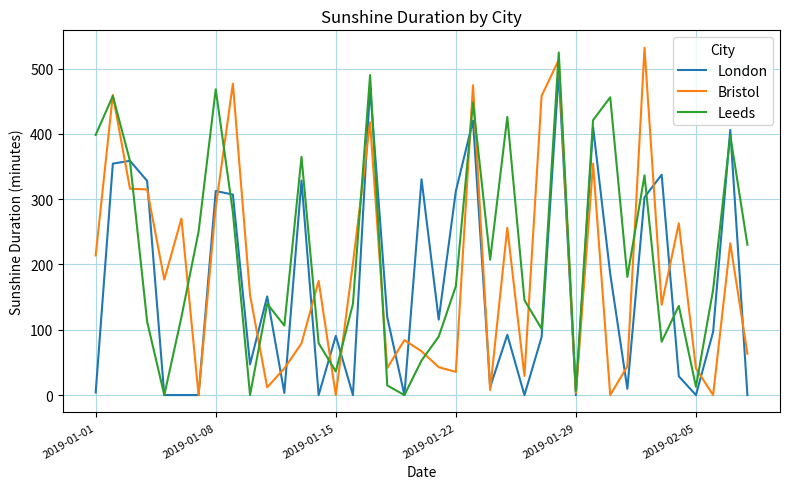

Which series has the largest total across all categories?

Leeds